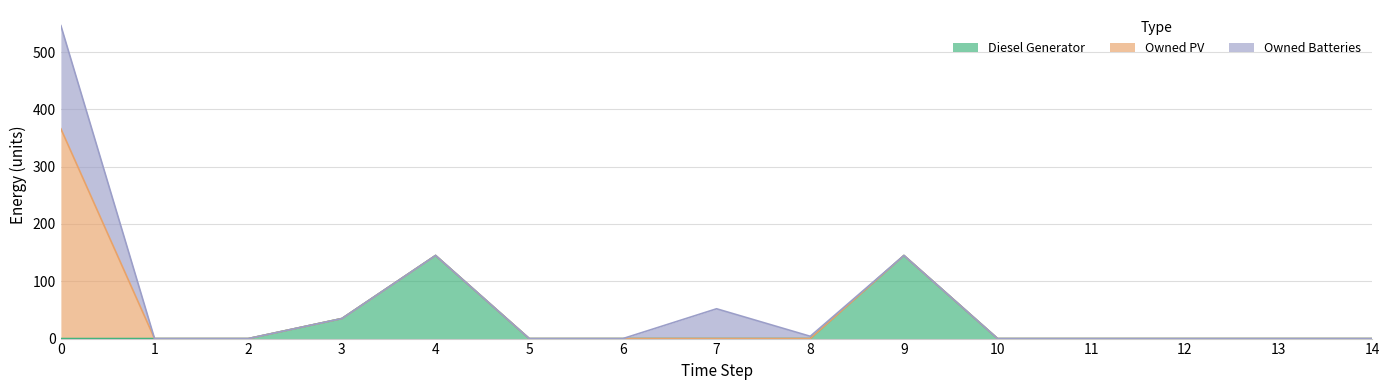

Between 3 and 4, which is larger?

4